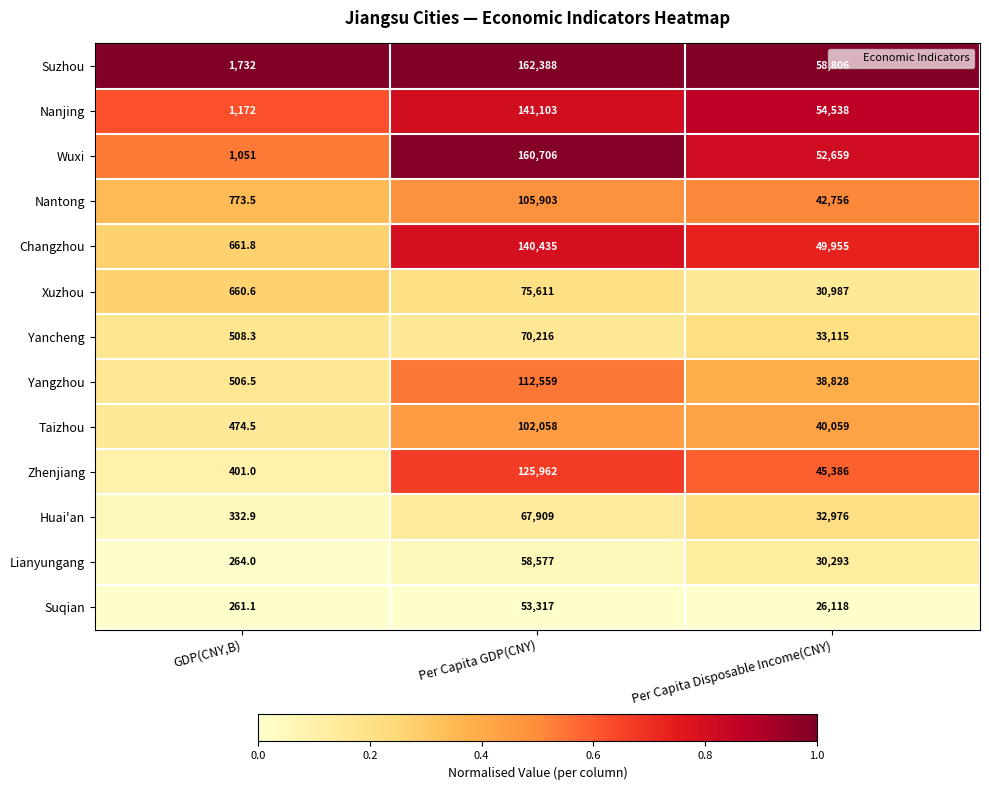

What is the difference between the highest and lowest values at Per Capita Disposable Income(CNY)?

32688.0